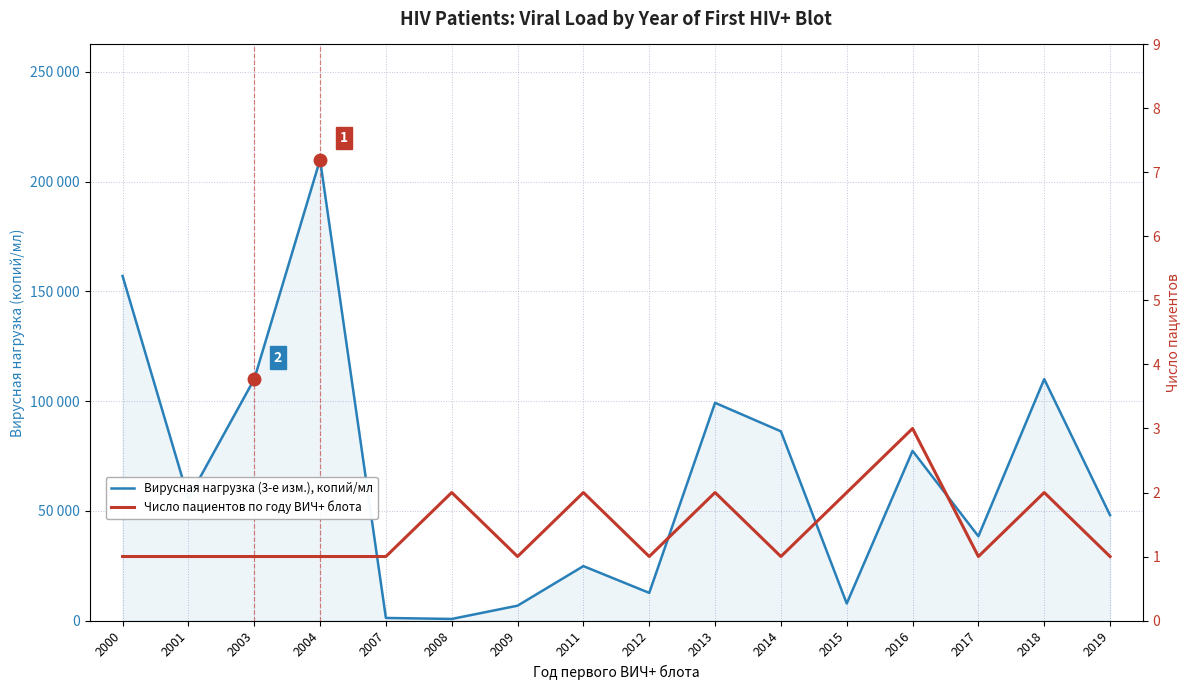

Reading right to left, what are all the values shown in this chart?

Вирусная нагрузка (3-е изм.), копий/мл: 48000	110000	38400	77300	7756	86211	99200	12600	24800	6770	718	1176	210000	110000	55600	157000
Число пациентов по году ВИЧ+ блота: 1	2	1	3	2	1	2	1	2	1	2	1	1	1	1	1